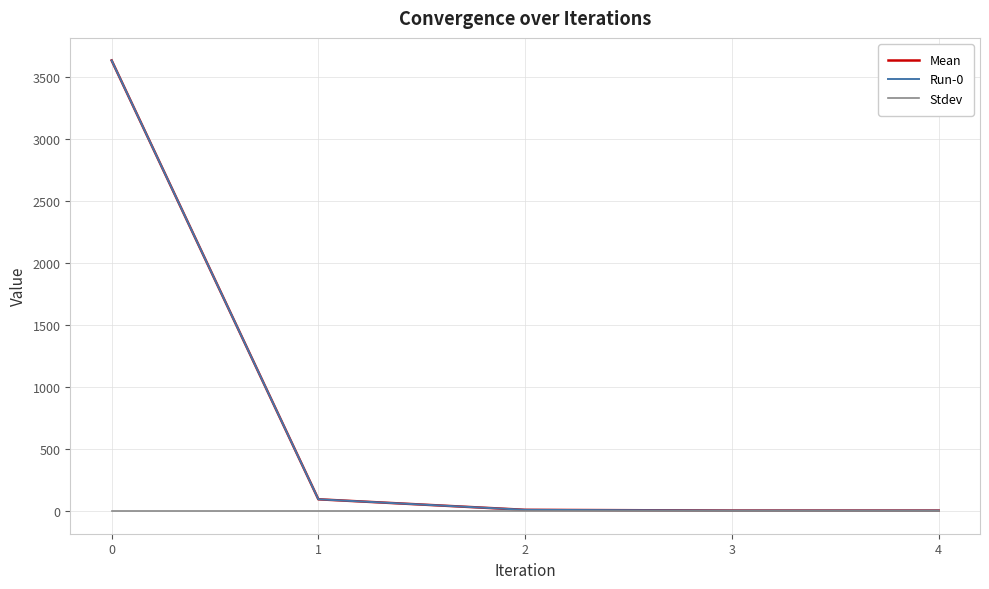

True or false: Mean has more than 2 interior local peaks.

False